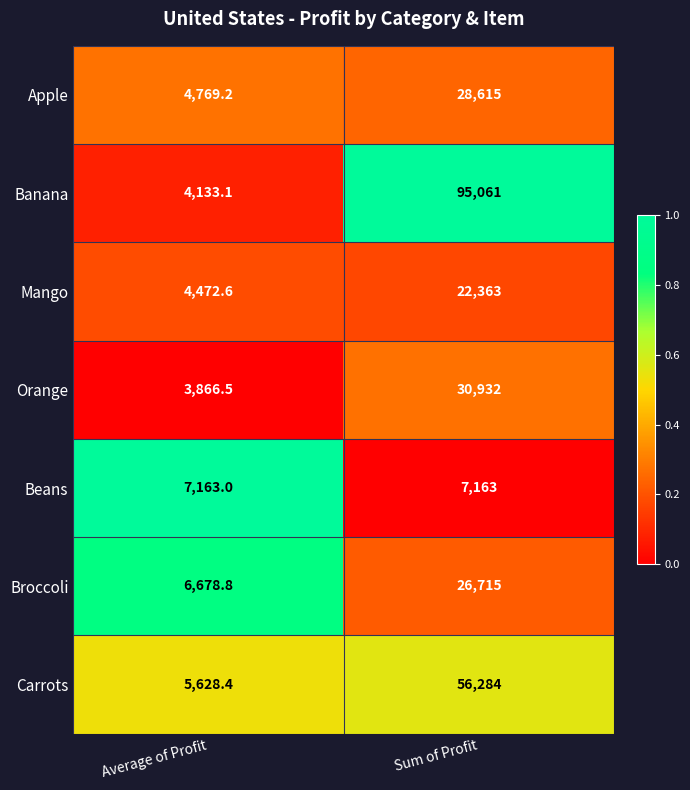

What is the spread (max minus min) of values at Sum of Profit?

87898.0